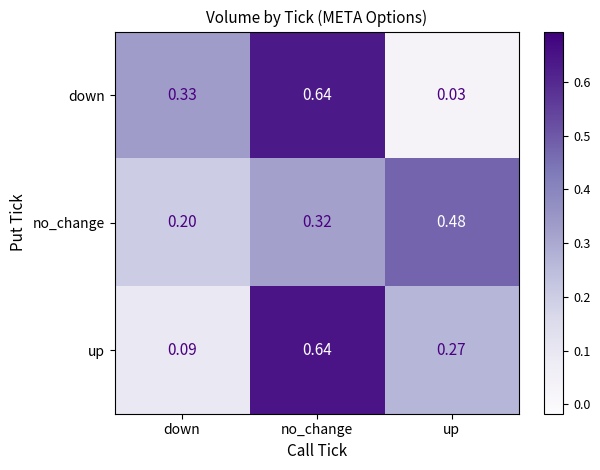

Between down and no_change, which series saw the biggest shift?

up